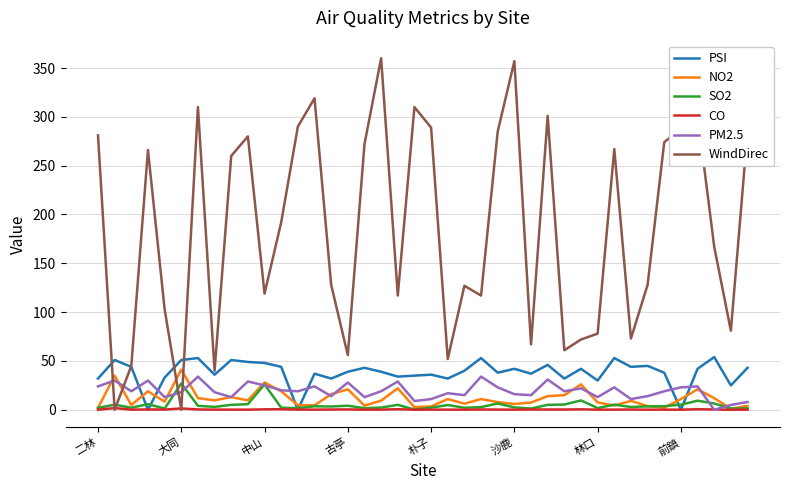

What is the highest value of the WindDirec series?

360.0